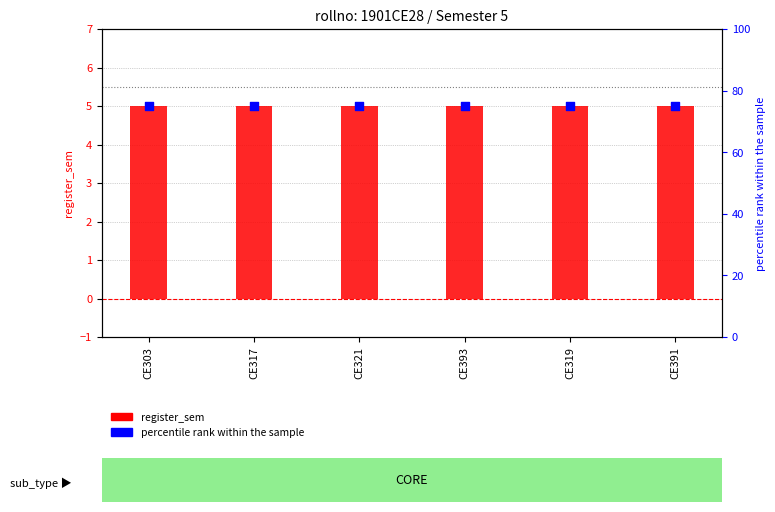

Which series has the largest total across all categories?

percentile rank within the sample